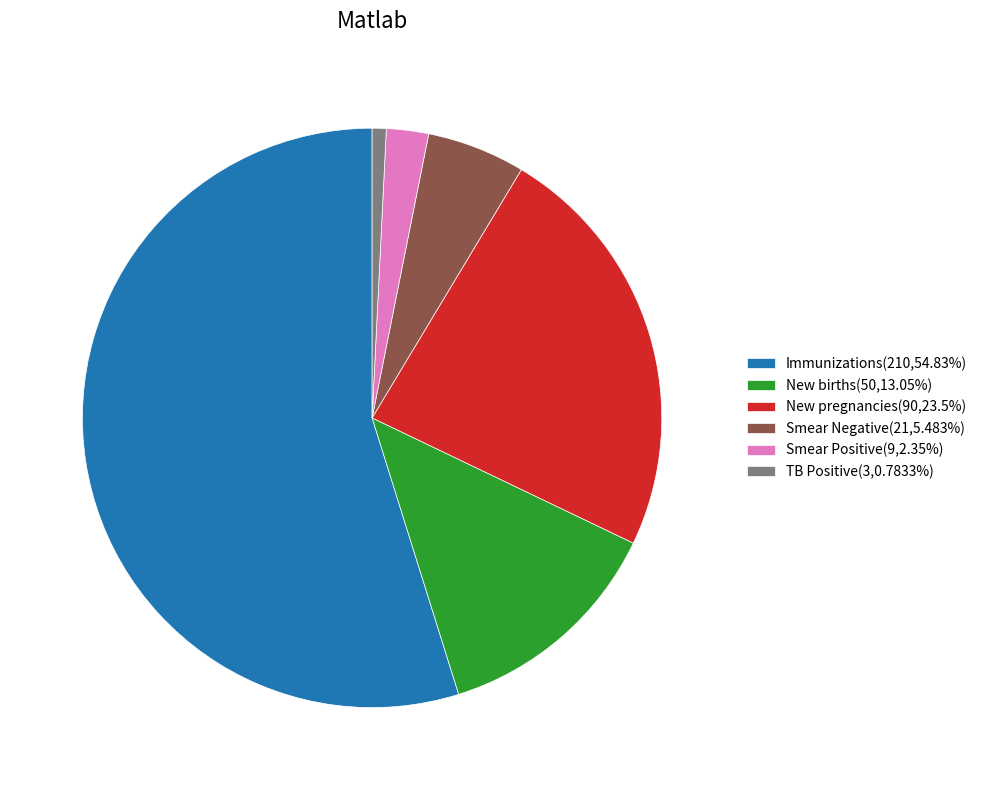

Is it true that Smear Negative is 20% of the pie?

False